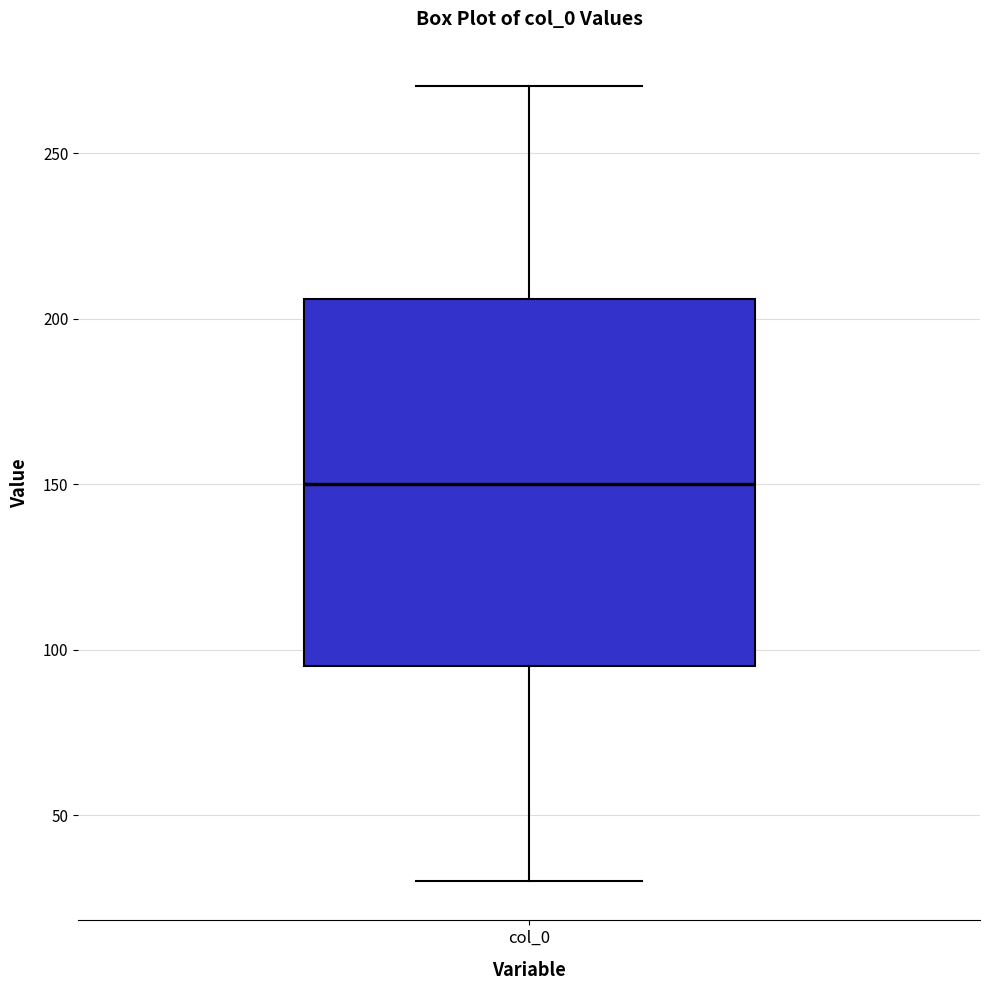

Where does the median line of the box for col_0 sit on the y-axis? The values are not printed on the chart, so give them approximately, as read against the axis.

150